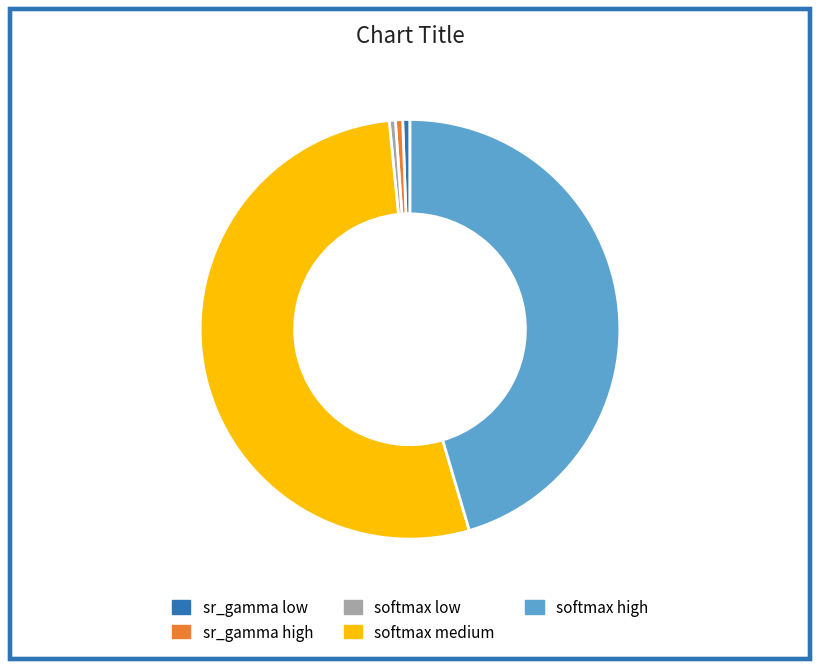

Between softmax medium and softmax low, which is larger?

softmax medium